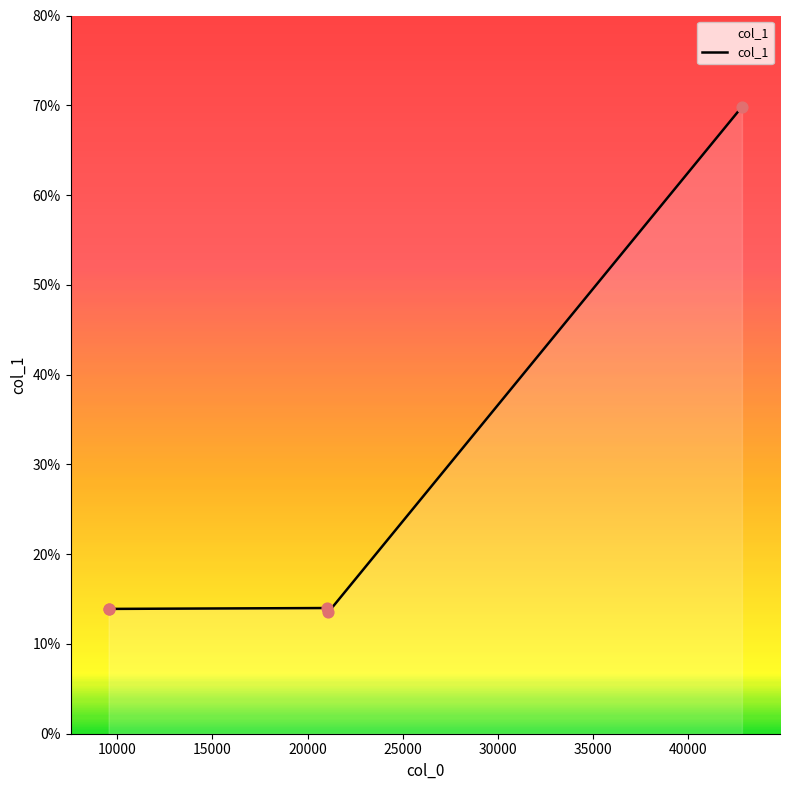

What is the difference between the maximum and minimum values?

56.3